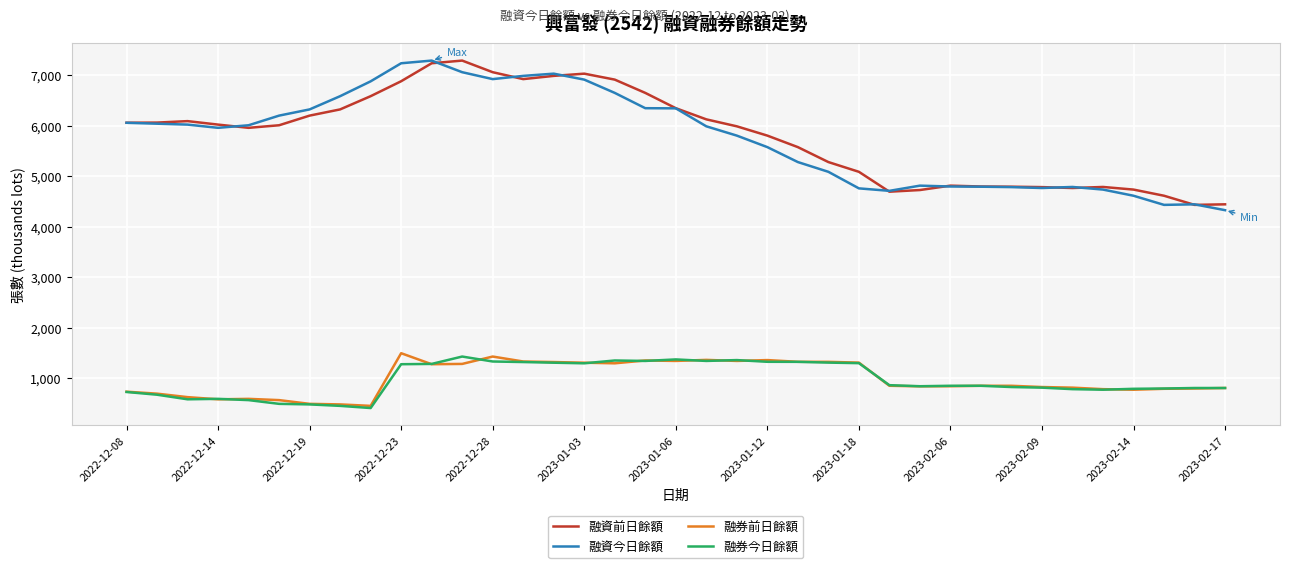

How many lines are shown in the chart?

4